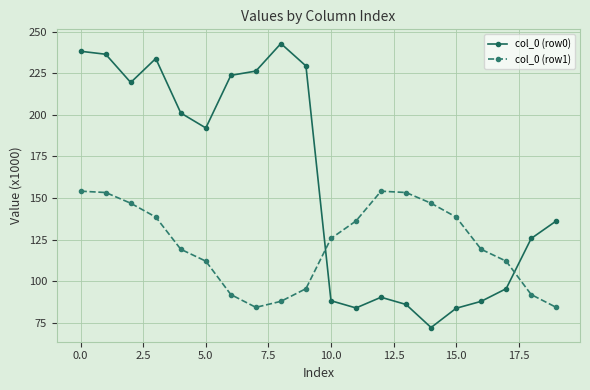

What is the value of the col_0 (row1) point at the 18th from the left?

112.0